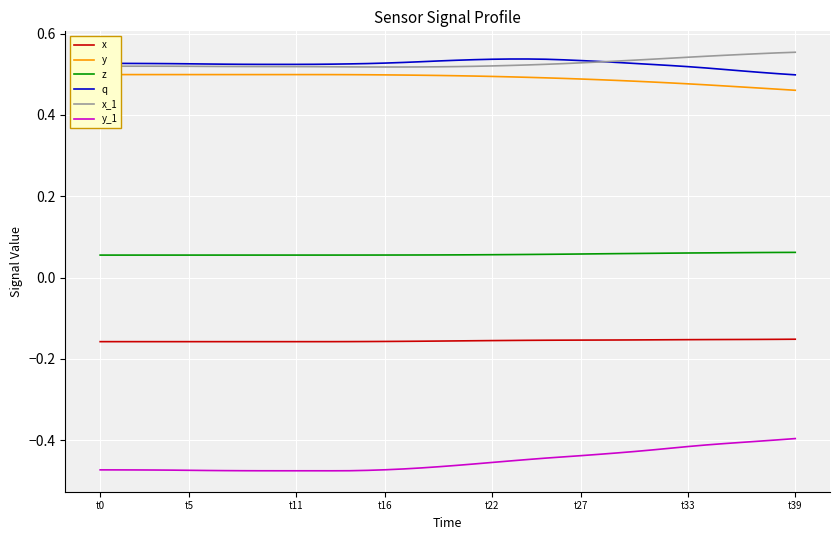

True or false: z and x_1 cross at least once.

False